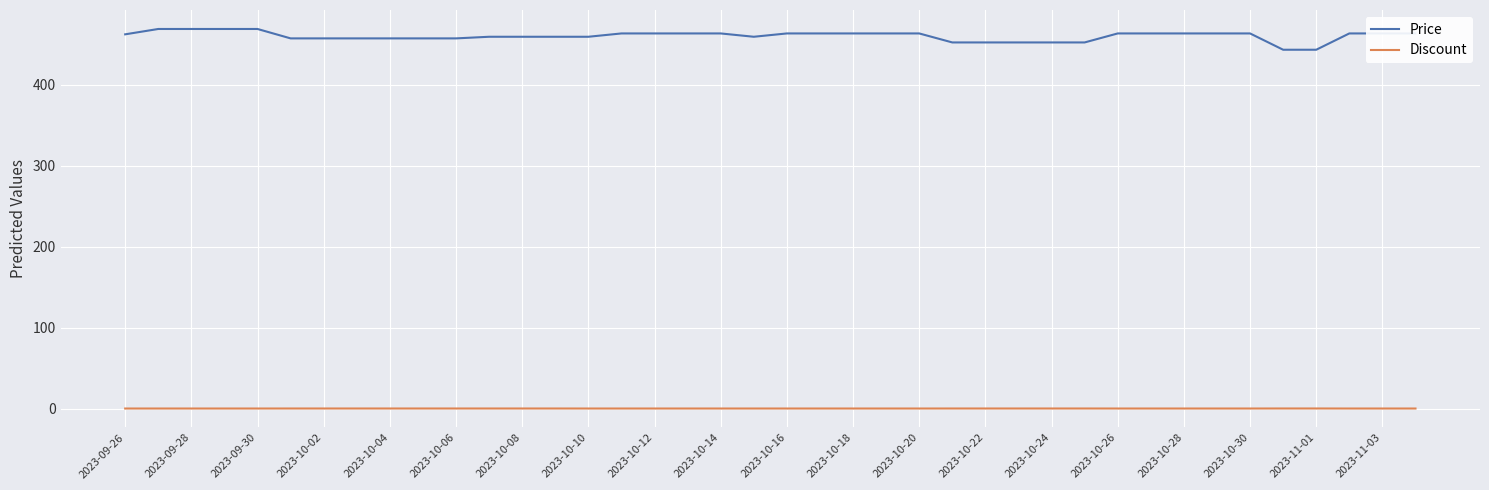

Which series has the largest total across all categories?

Price